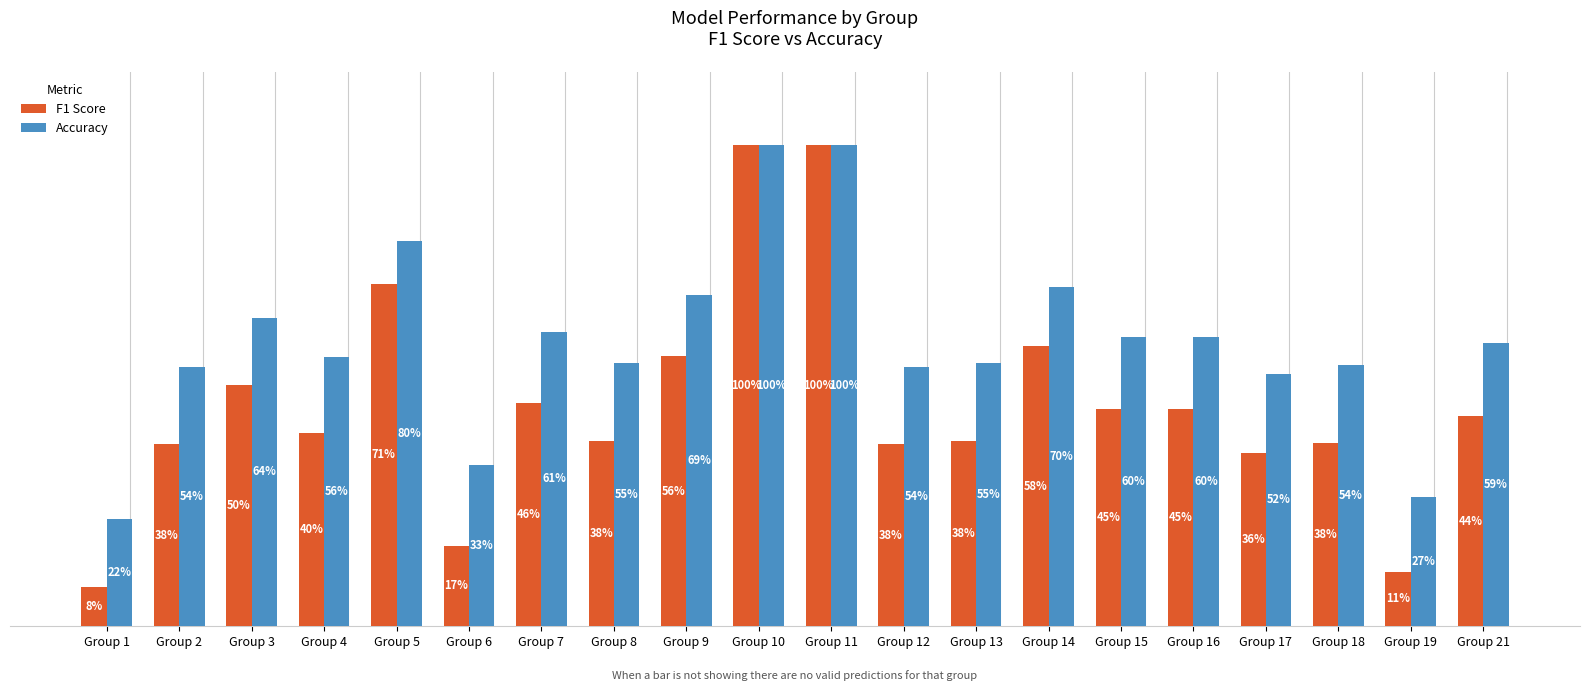

At Group 15, list the series in order from largest to smallest.

Accuracy, F1 Score